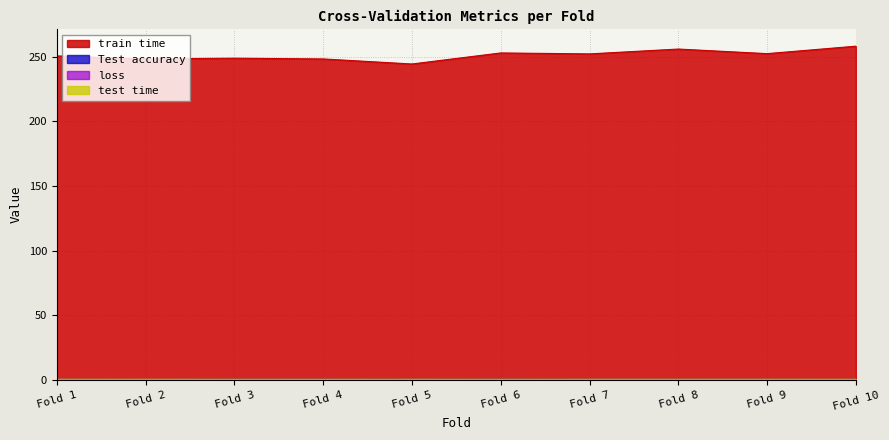

What is the value of the train time point at the 10th from the left?

258.1